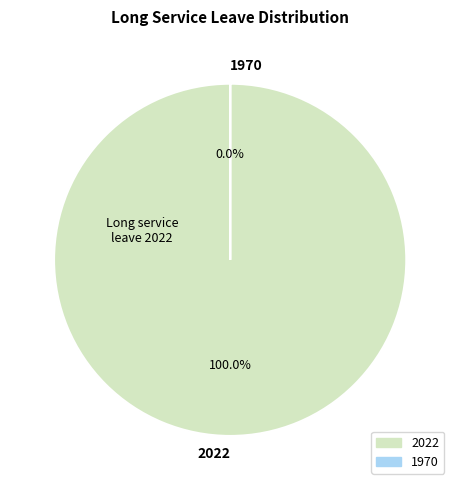

What is the total percentage of 2022 and 1970?

100.0%